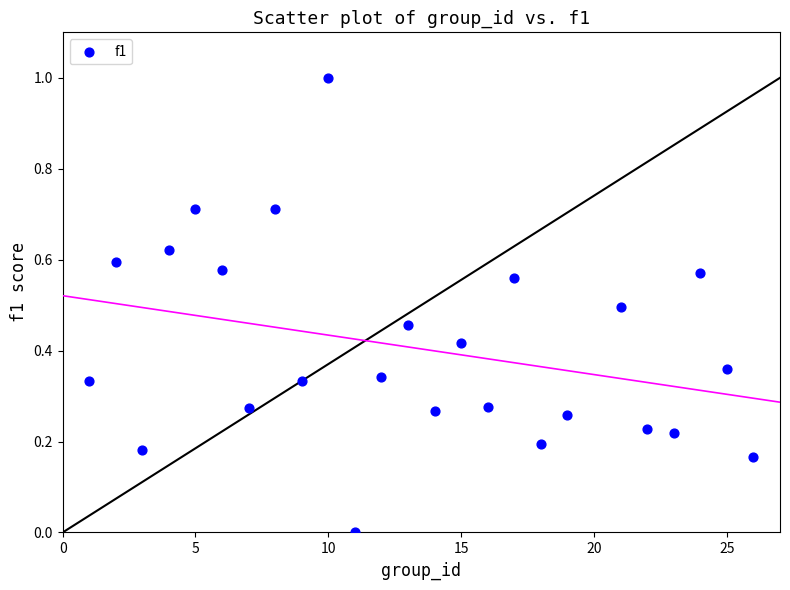

What is the range of X values (max minus min)?

25.0